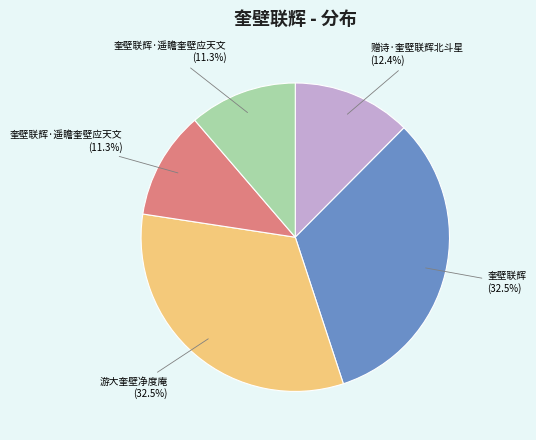

Does any single category account for the majority?

No